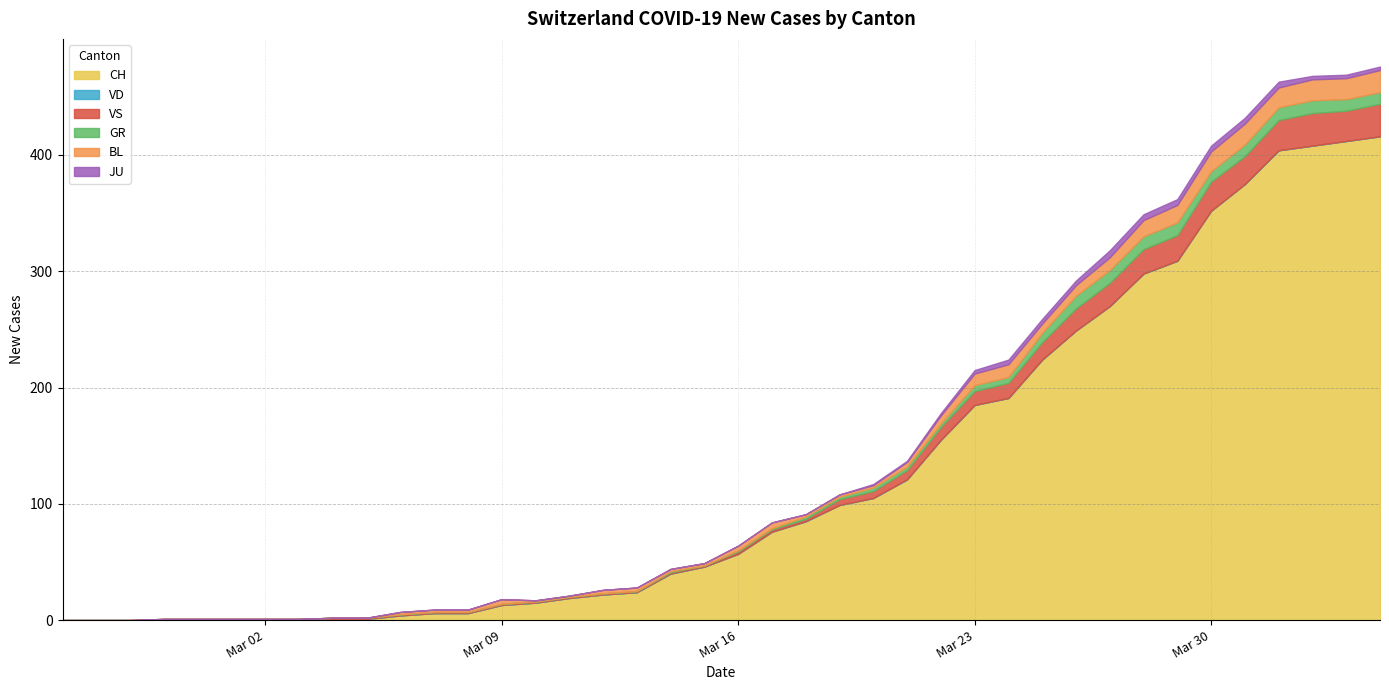

What position from the left is 2020-03-27?

32